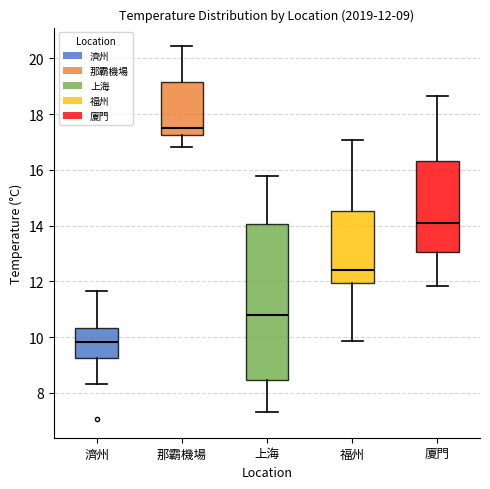

Which box has the lowest median line?

濟州